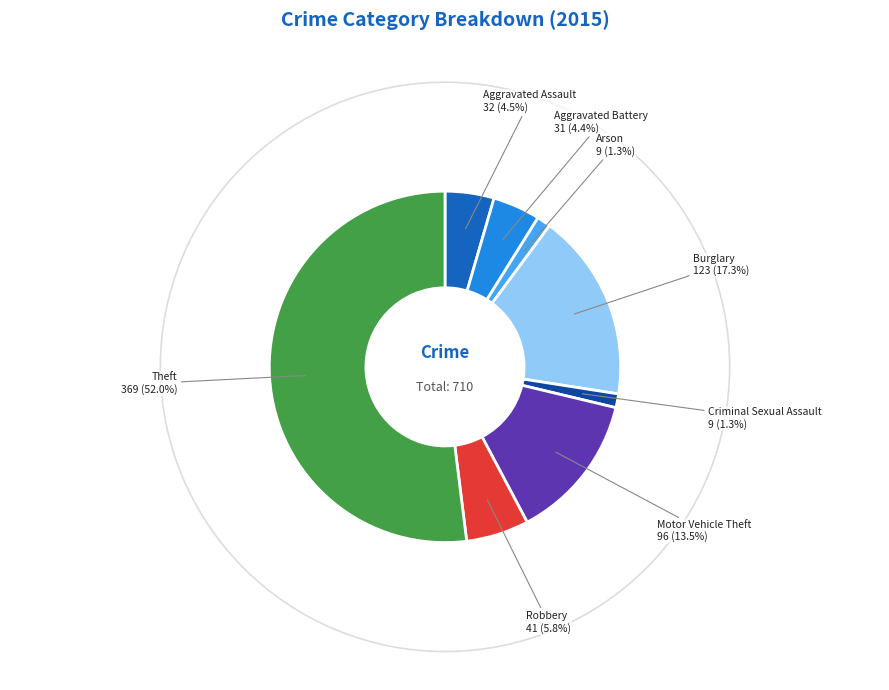

Which has a higher value, Aggravated Battery or Robbery?

Robbery